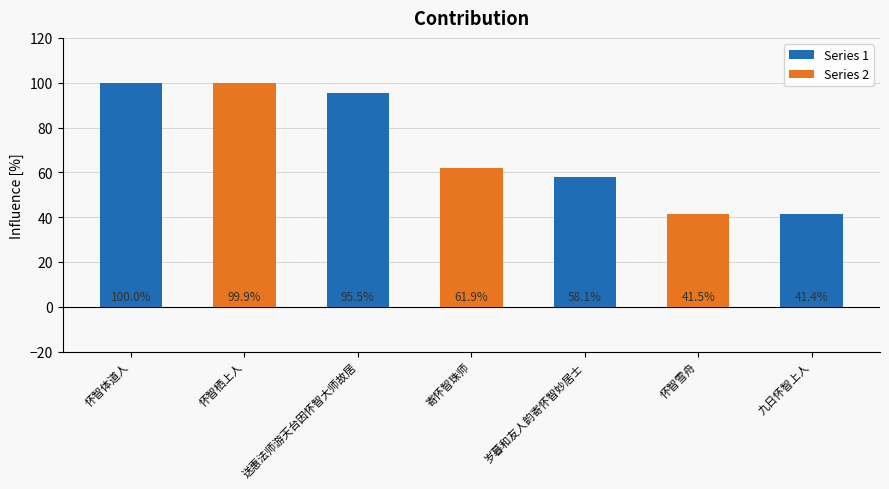

What is the label of the 6th bar from the right?

怀智栖上人